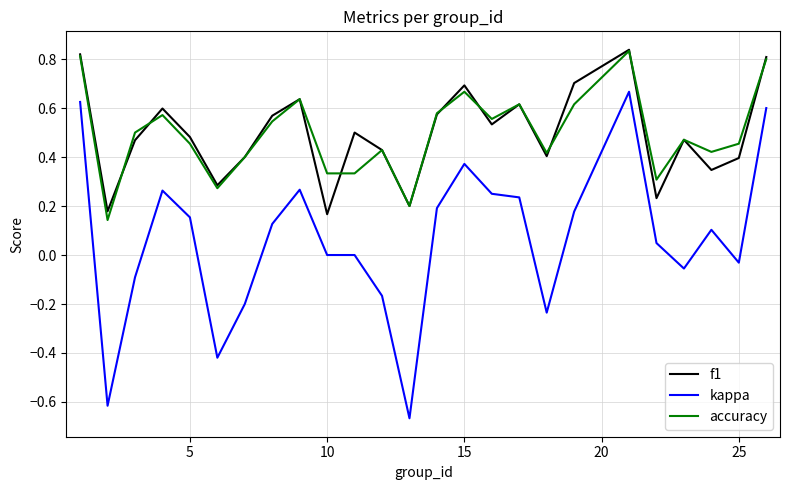

Which series has the largest range (max minus min)?

kappa